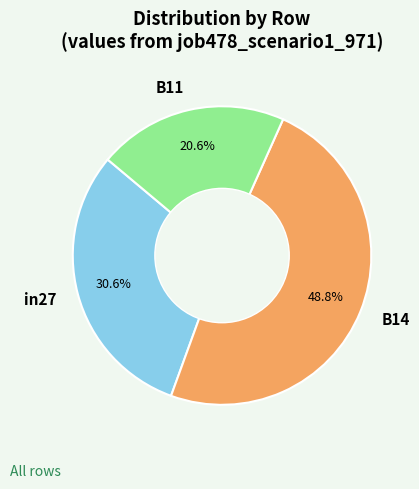

What portion of the pie excludes B14?

51.2%